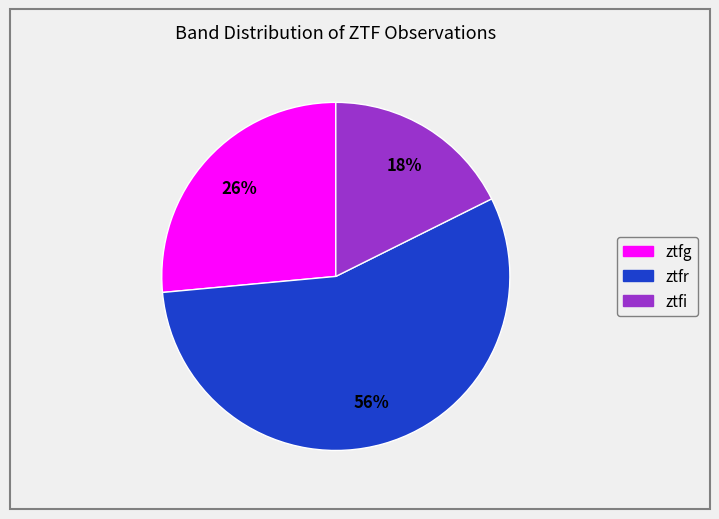

To the nearest percent, what percentage of the pie is ztfg?

26%